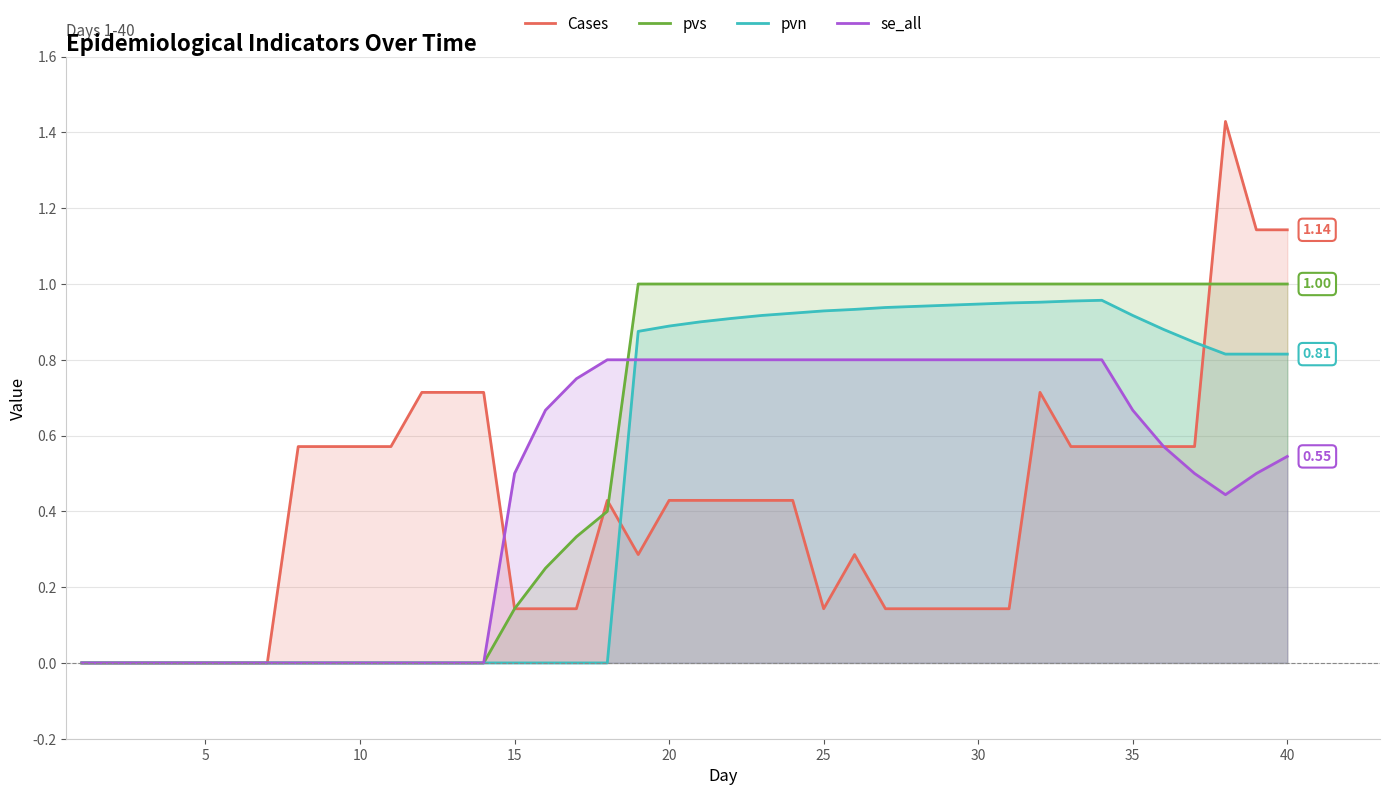

How many positive values does the pvn series have?

22